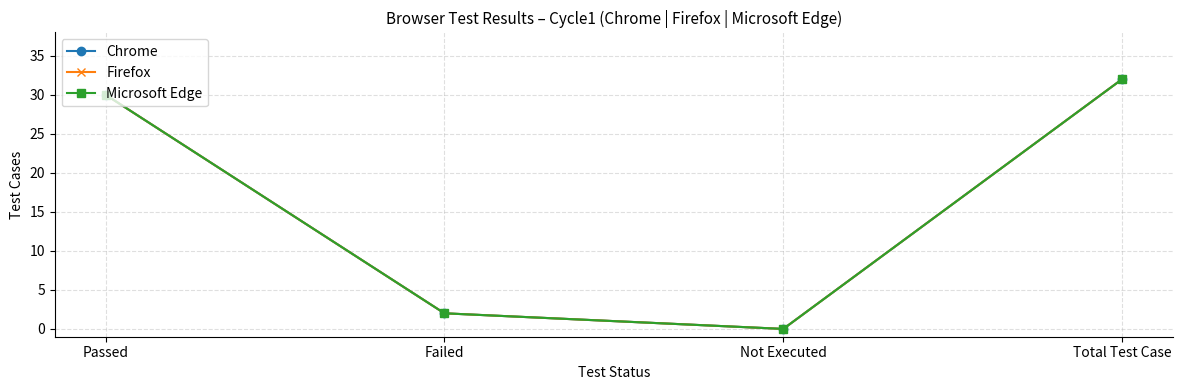

Is this an area chart (filled region under the line)?

No